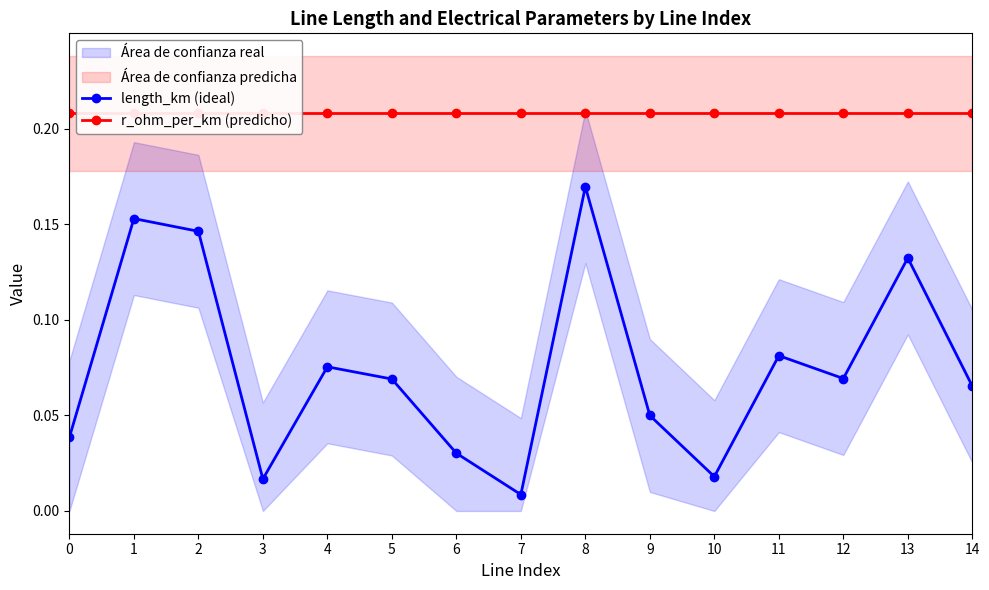

Reading right to left, list all the values displayed in this chart.

length_km (ideal): 14=0.1	13=0.1	12=0.1	11=0.1	10=0.0	9=0.0	8=0.2	7=0.0	6=0.0	5=0.1	4=0.1	3=0.0	2=0.1	1=0.2	0=0.0
r_ohm_per_km (predicho): 14=0.2	13=0.2	12=0.2	11=0.2	10=0.2	9=0.2	8=0.2	7=0.2	6=0.2	5=0.2	4=0.2	3=0.2	2=0.2	1=0.2	0=0.2